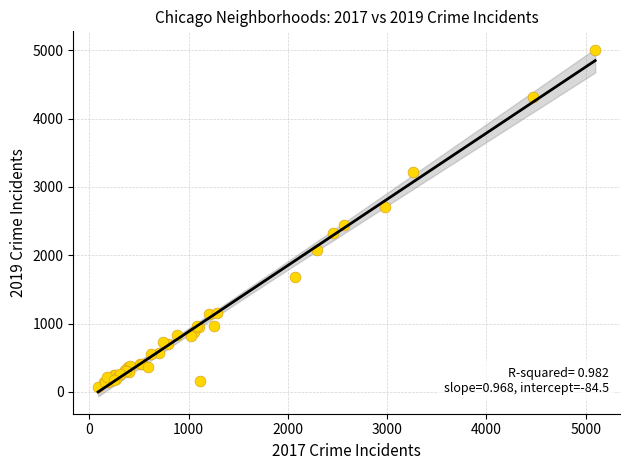

What Y value in the scatter plot is closest to 2542?

2441